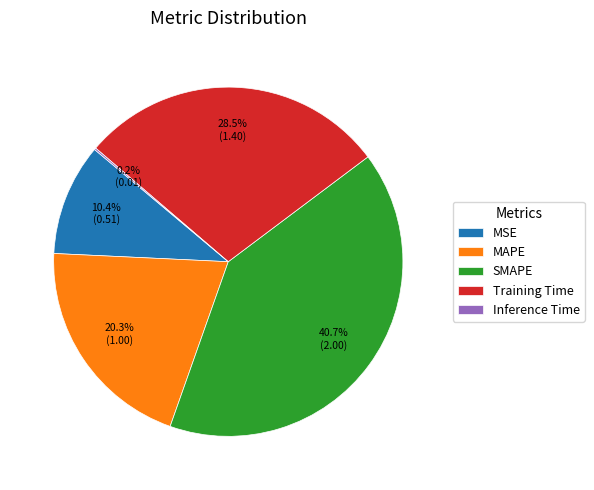

What is the ratio of the value at SMAPE to the value at Training Time?

1.4